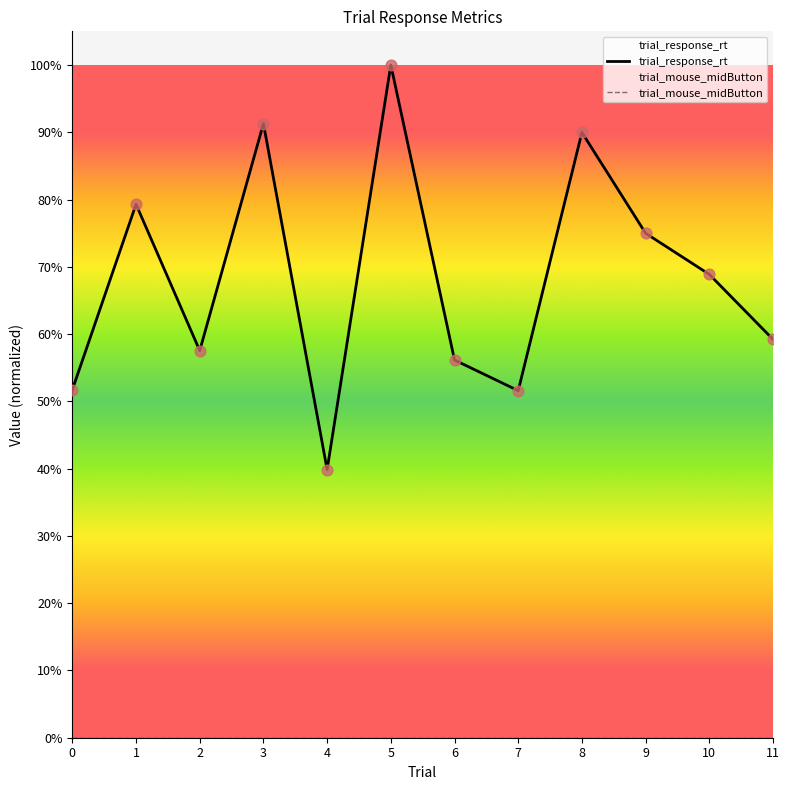

Is the value of trial_mouse_midButton at 1 greater than the value of trial_response_rt at 3?

No